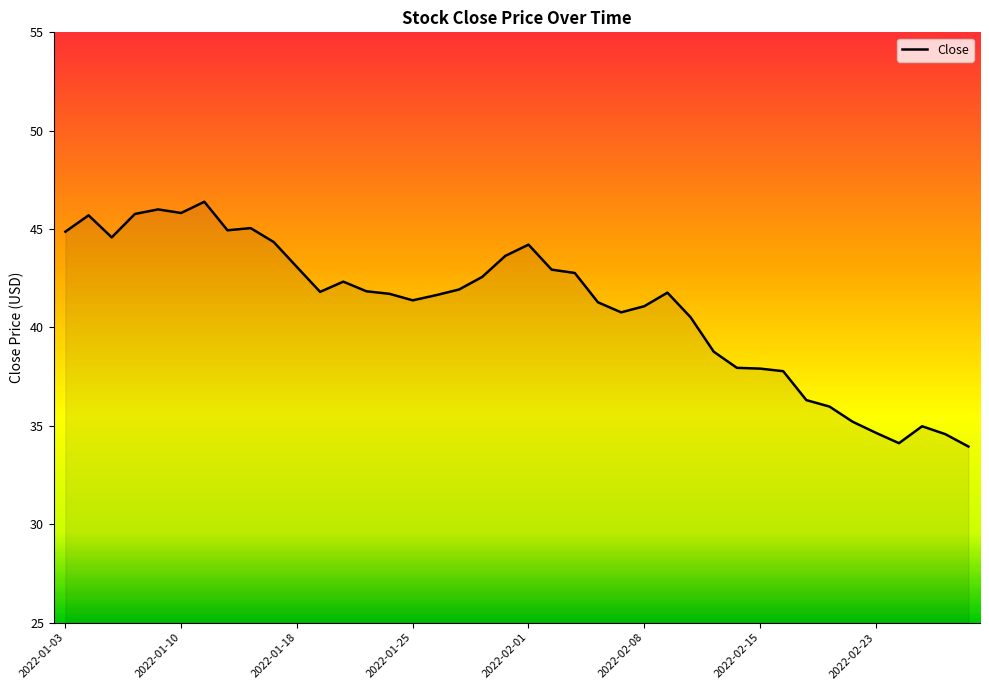

What is the difference between the maximum and minimum values?

12.4